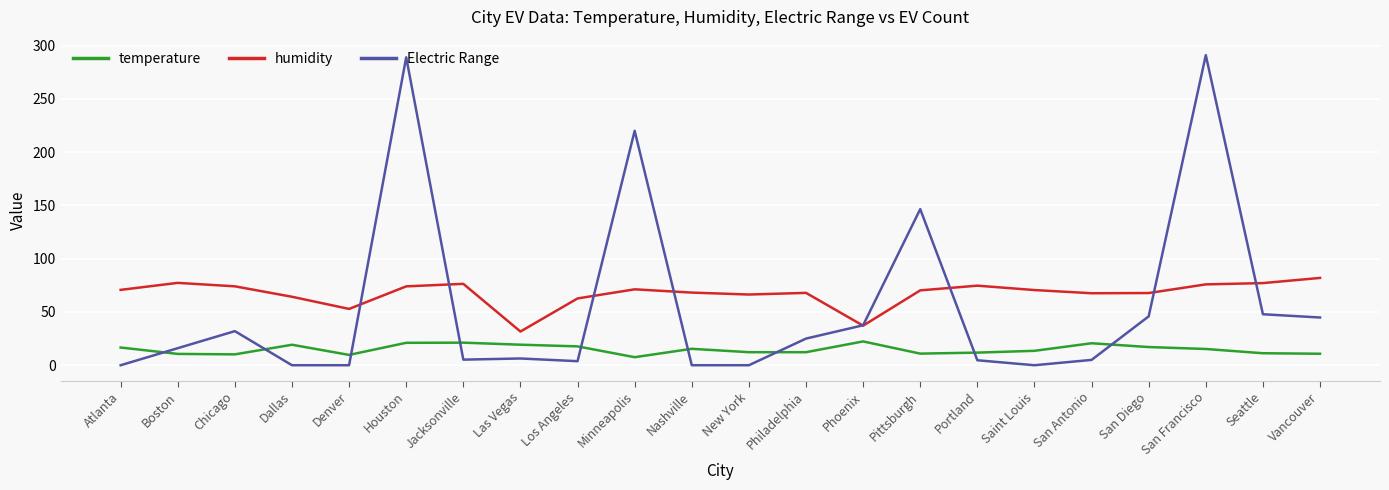

What are all the series names shown in the legend?

temperature, humidity, Electric Range